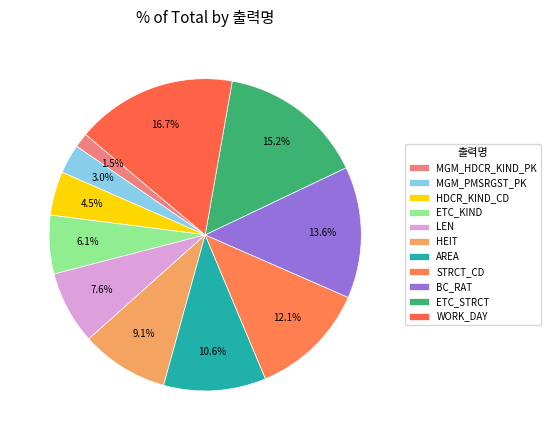

How many slices are in this pie chart?

11